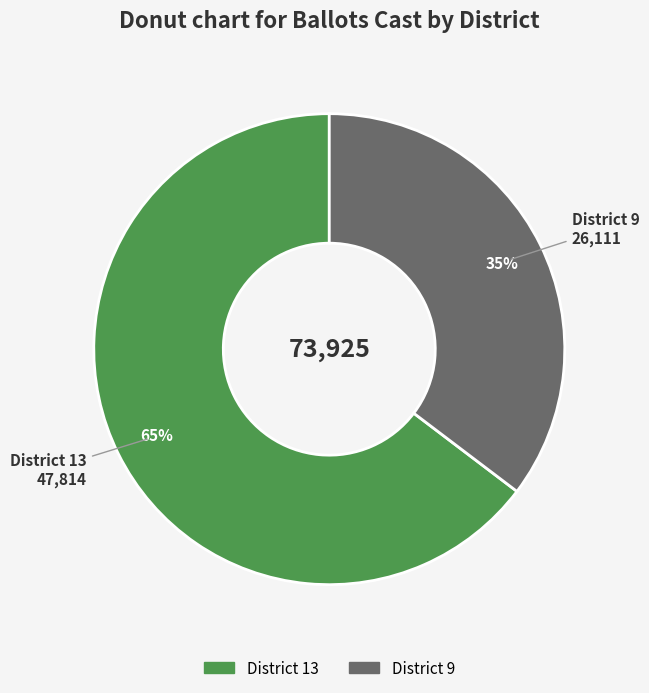

Count the number of slices in the pie.

2